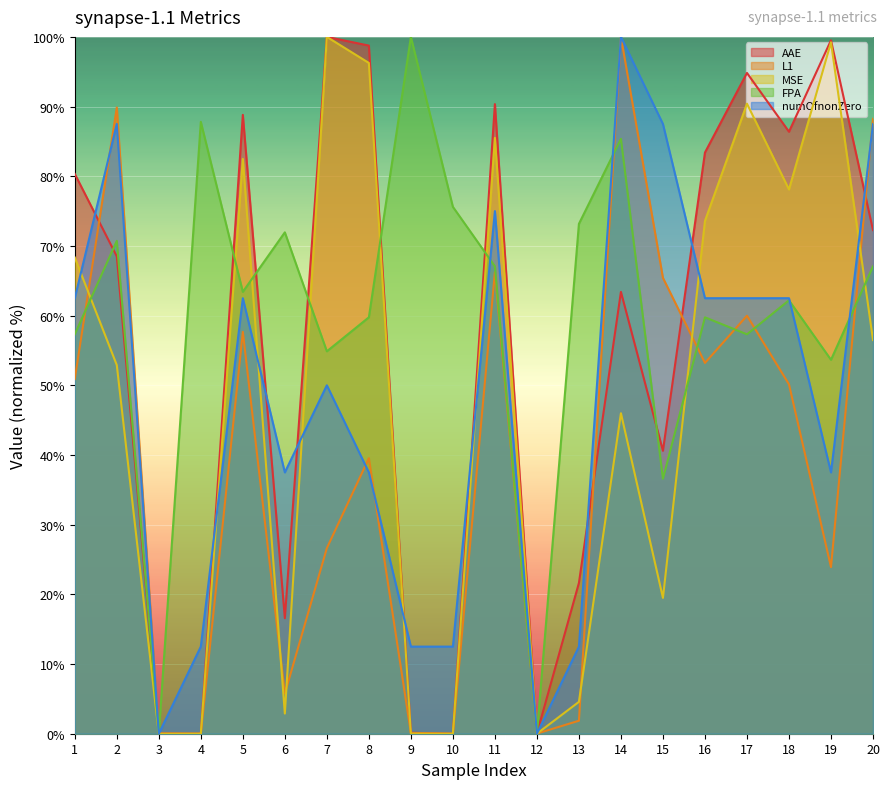

At which category does the chart reach its minimum across all series?

4